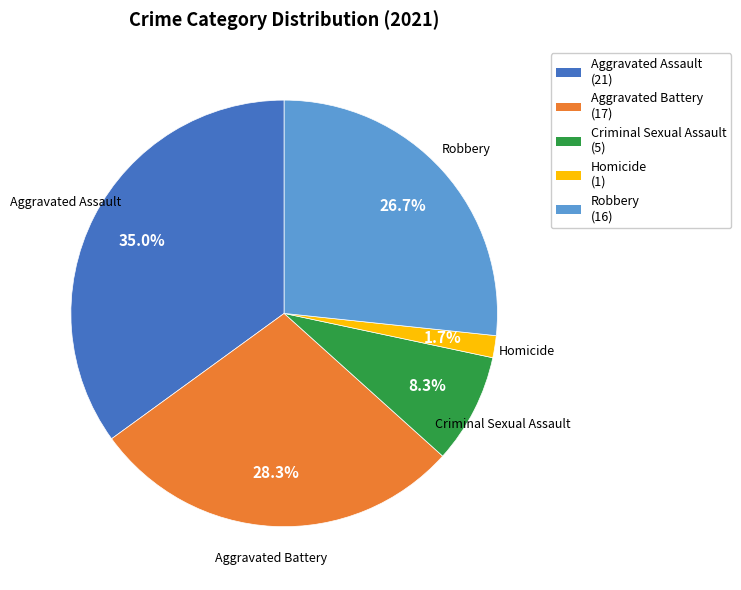

True or false: Criminal Sexual Assault accounts for 8% of the total.

True